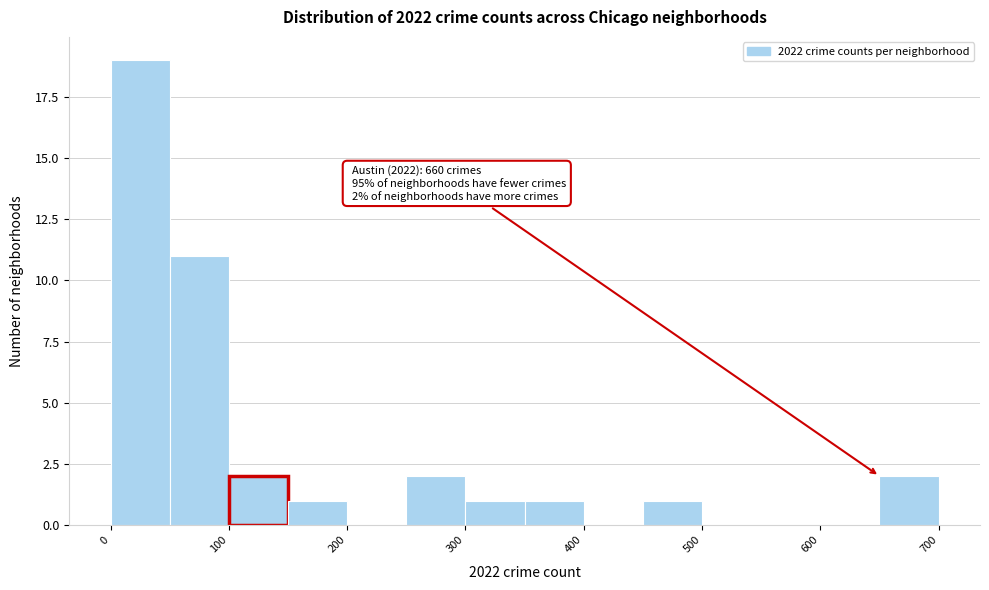

Over which range of the x-axis is the bar tallest?

0 to 50